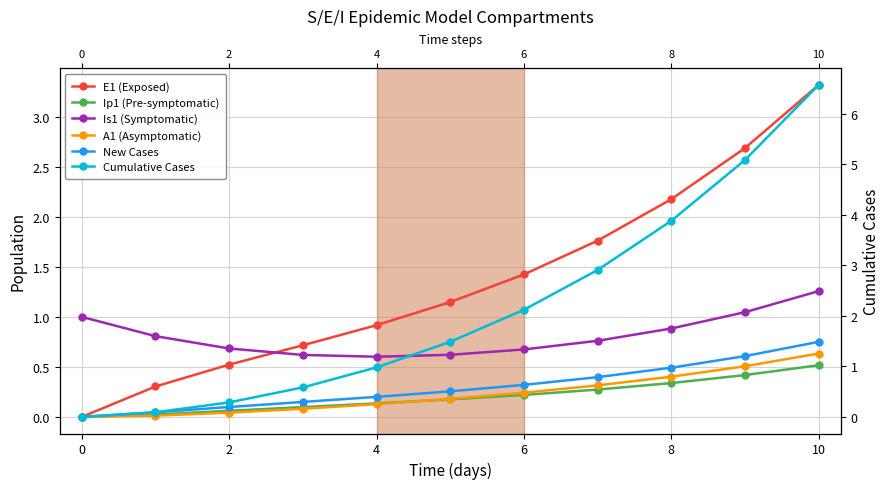

What are all the series names shown in the legend?

E1 (Exposed), Ip1 (Pre-symptomatic), Is1 (Symptomatic), A1 (Asymptomatic), New Cases, Cumulative Cases